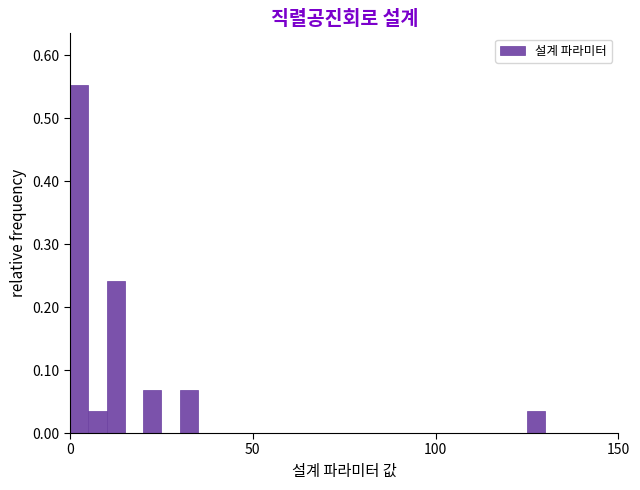

Around what value on the x-axis is the tallest bar? Give the approximate position of its centre, as read against the axis.

5